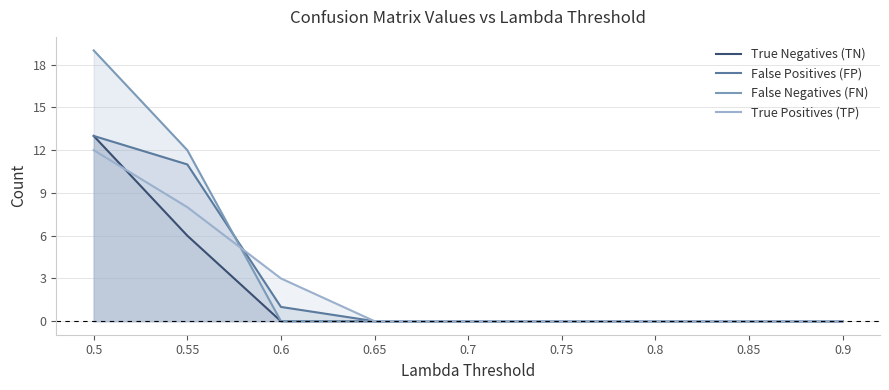

The False Positives (FP) series shows -7 at 0.75. True or false?

False